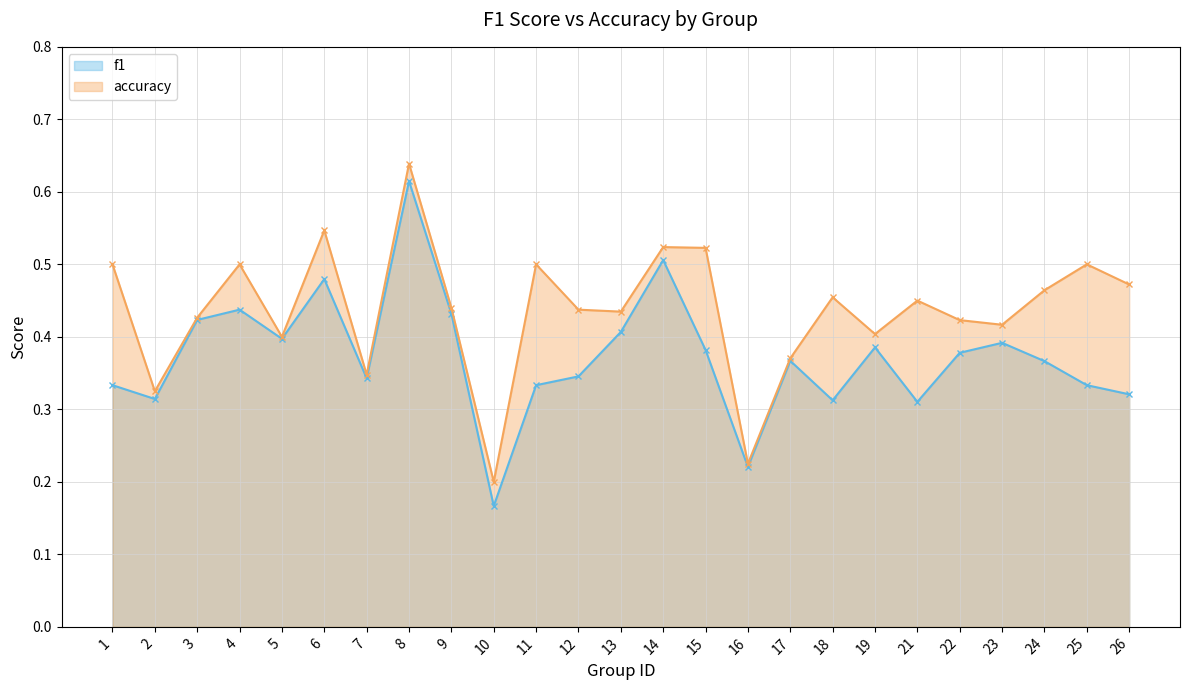

List the series in order of their overall mean, lowest first.

f1, accuracy